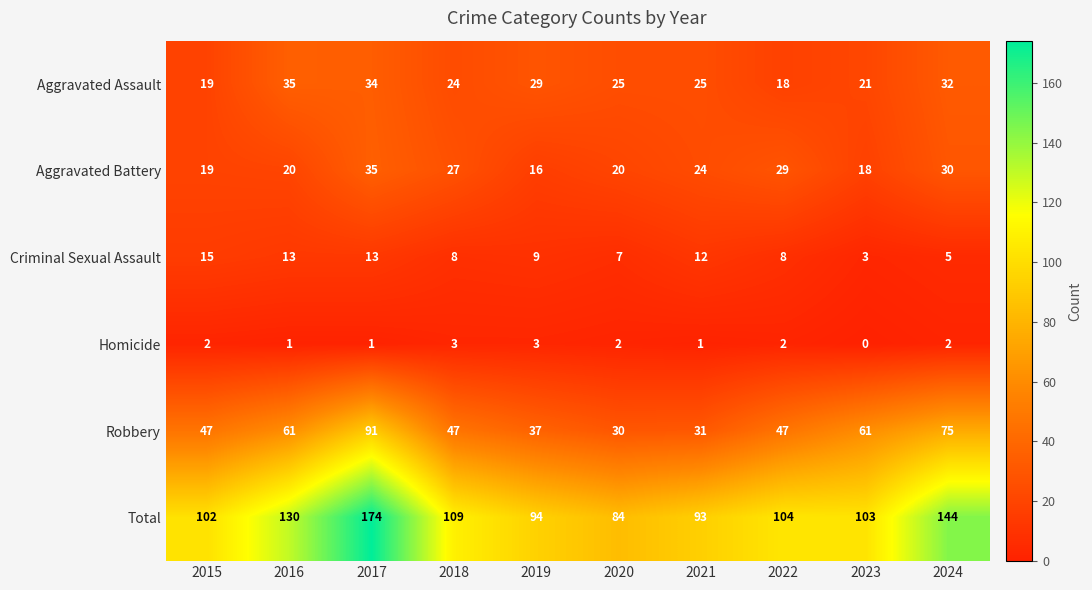

How many values in the Aggravated Battery series are below 24?

5